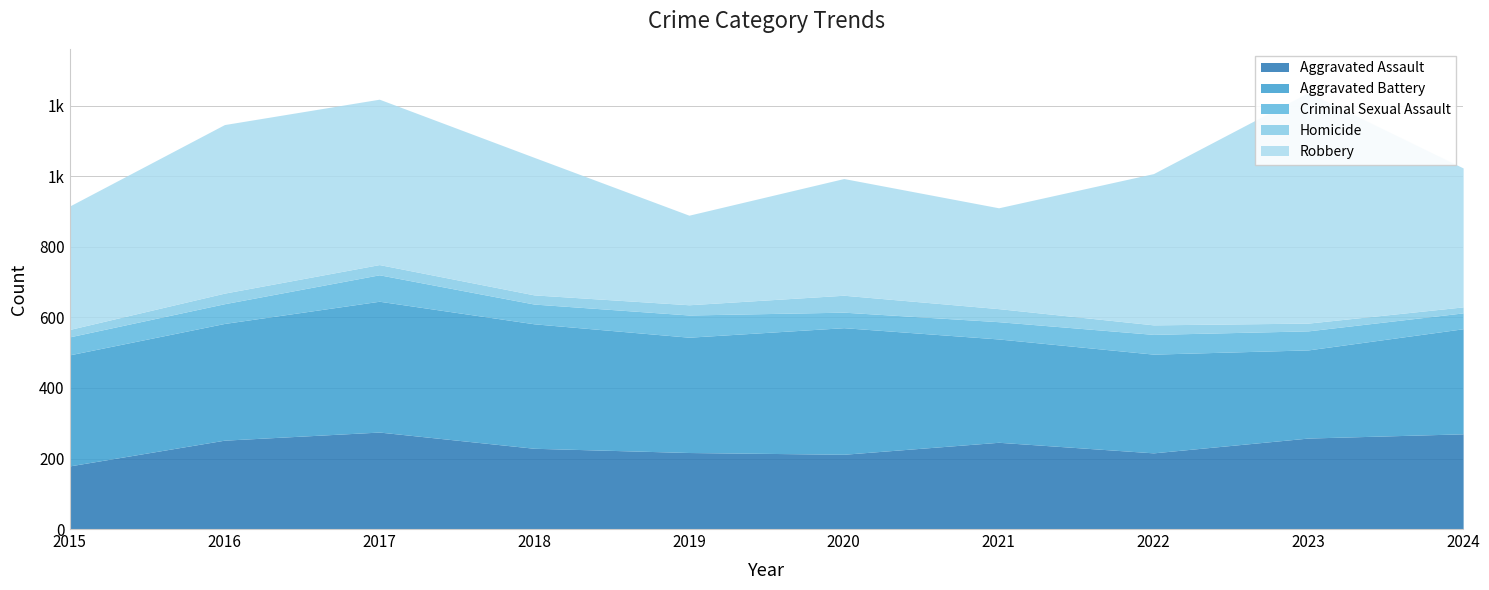

At 2016, list the series in order from smallest to largest.

Homicide, Criminal Sexual Assault, Aggravated Assault, Aggravated Battery, Robbery